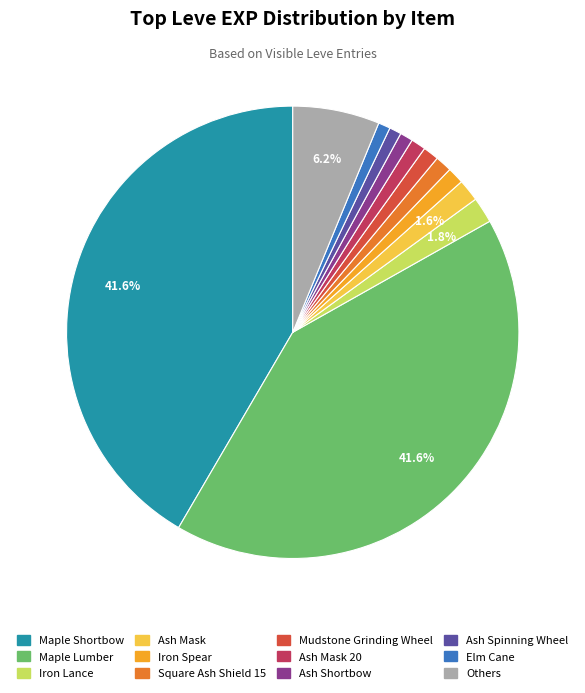

Does any single category account for the majority?

No